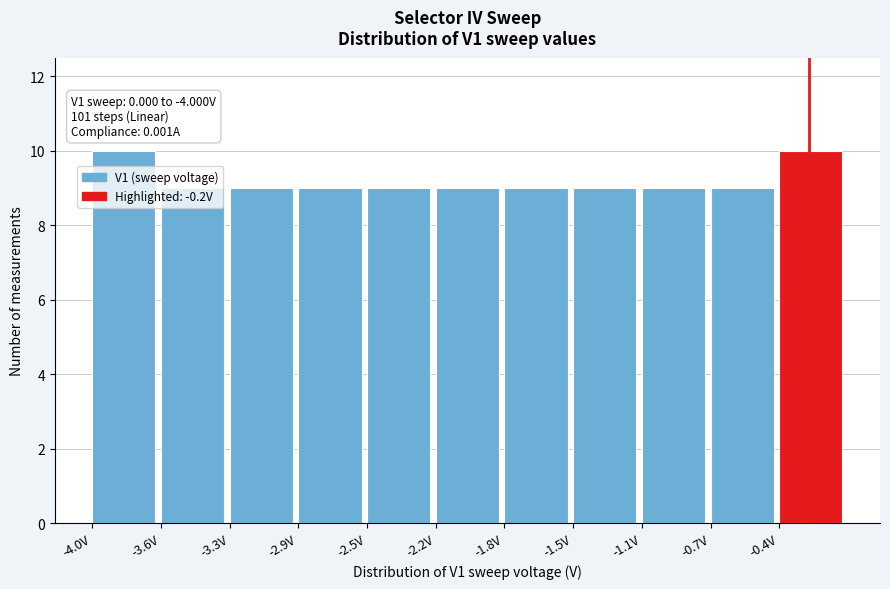

What is the ratio of the value at -4.0V to the value at -3.3V?

1.1